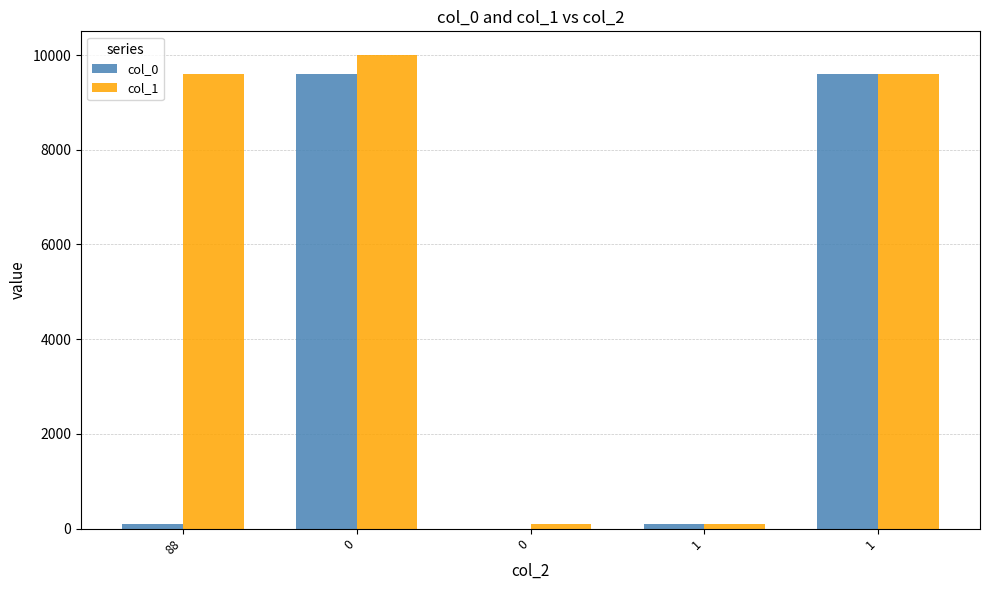

Does the chart contain stacked bars?

No